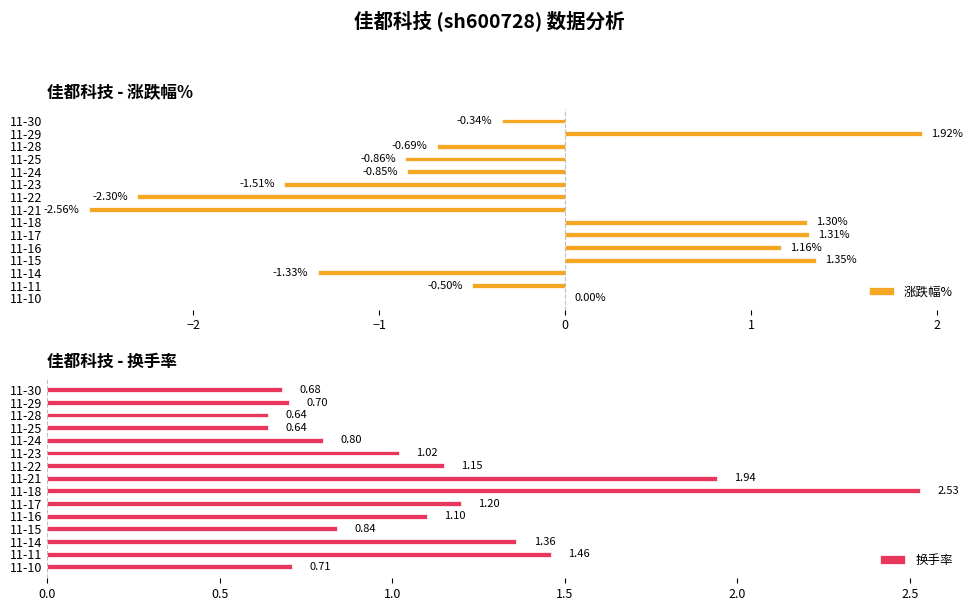

How many groups of bars are there?

15